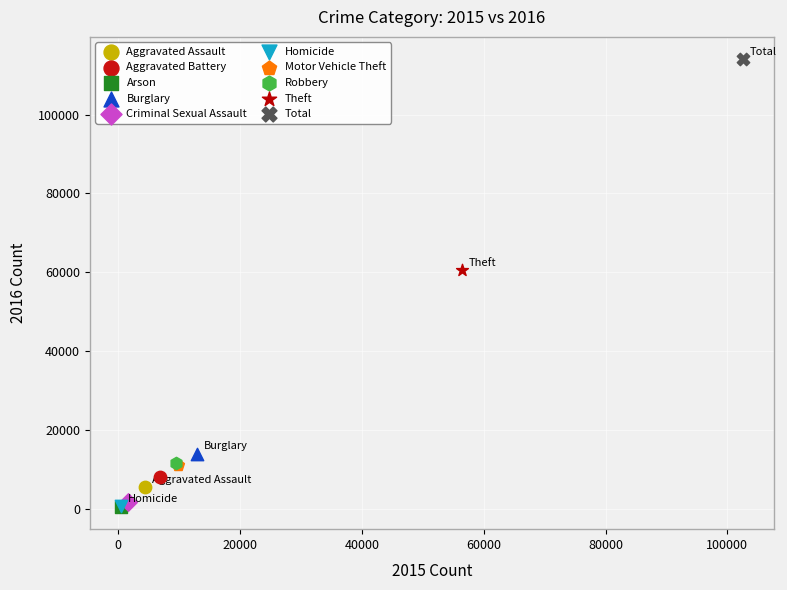

What are all the series names shown in the legend?

Aggravated Assault, Aggravated Battery, Arson, Burglary, Criminal Sexual Assault, Homicide, Motor Vehicle Theft, Robbery, Theft, Total